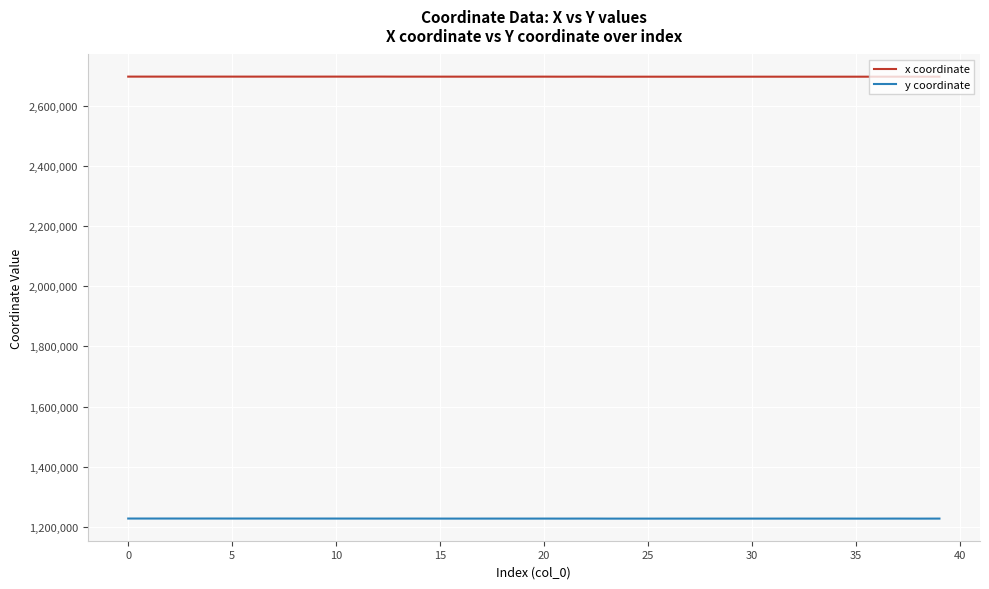

What is the difference between the maximum and minimum values in the y coordinate series?

311.2